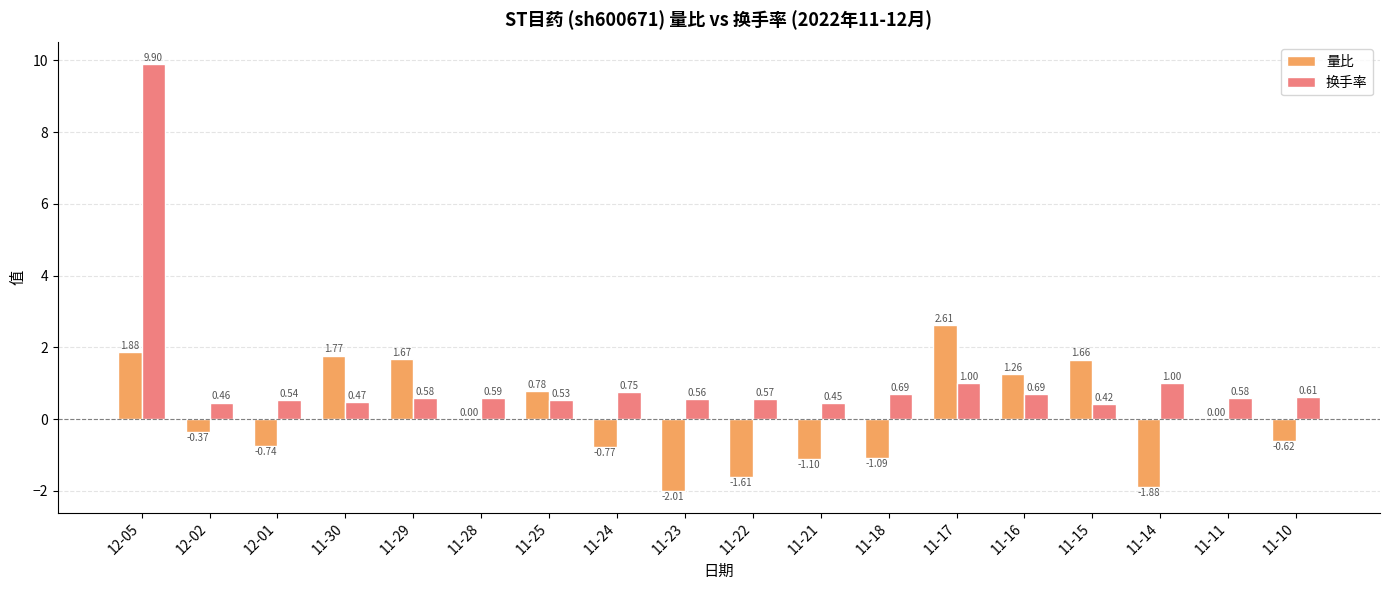

What are all the series names shown in the legend?

量比, 换手率